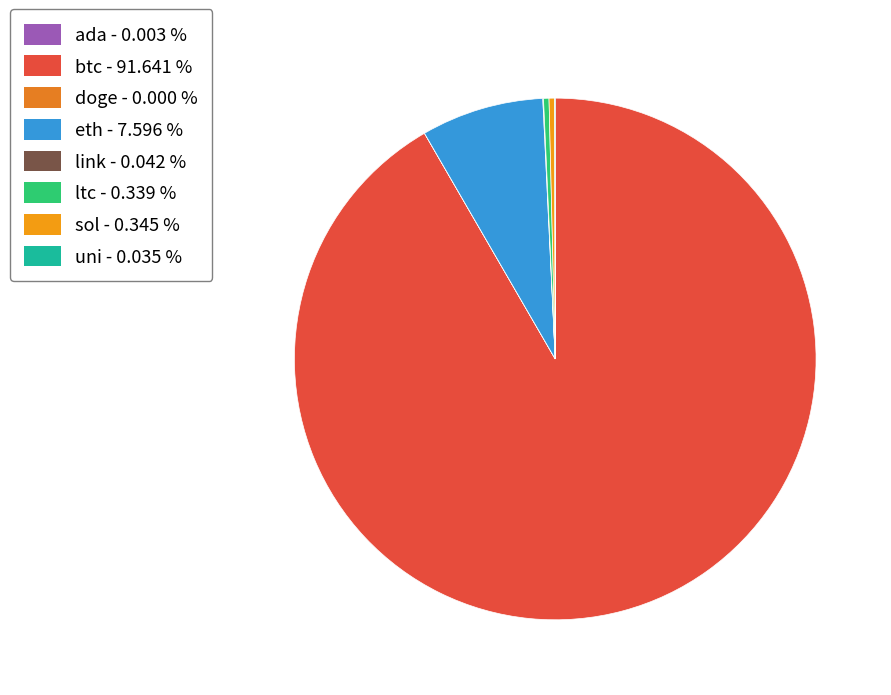

Does ada account for over 50% of the chart?

No